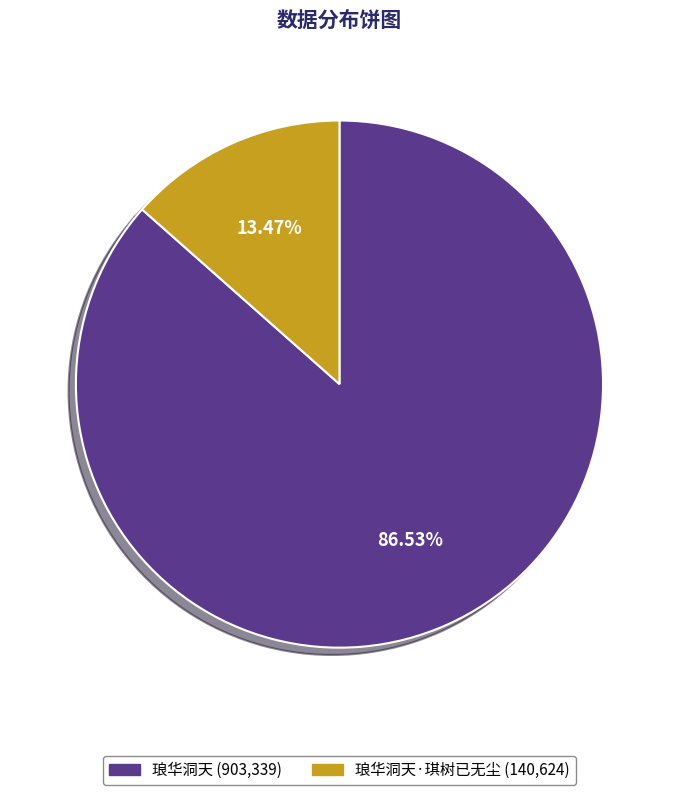

Which category has the biggest portion of the pie?

琅华洞天